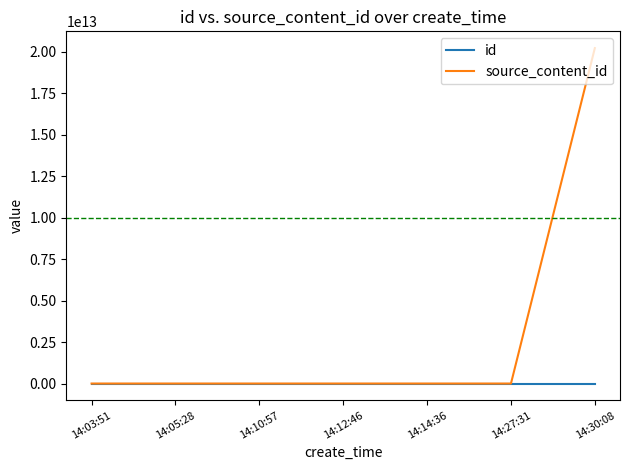

List the series in order of their peak value, lowest first.

id, source_content_id